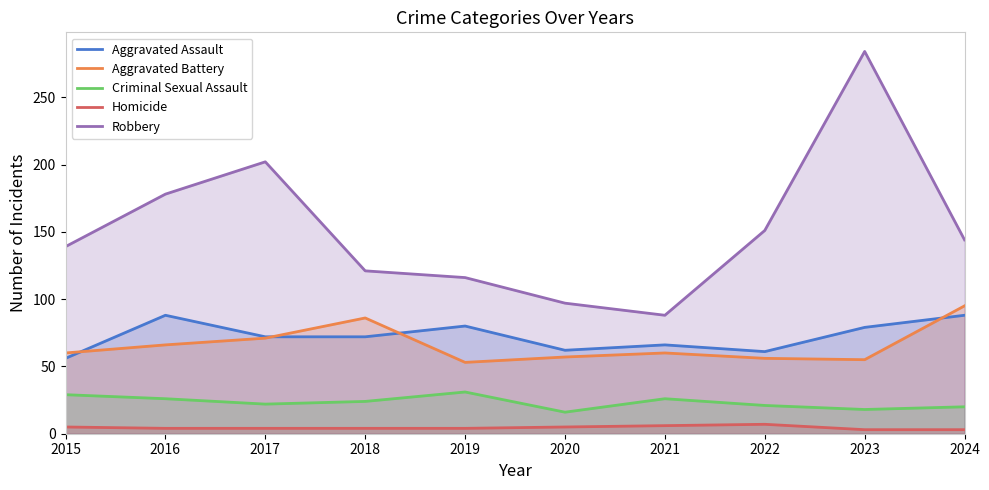

What is the difference between the Aggravated Battery values at 2021 and 2016?

6